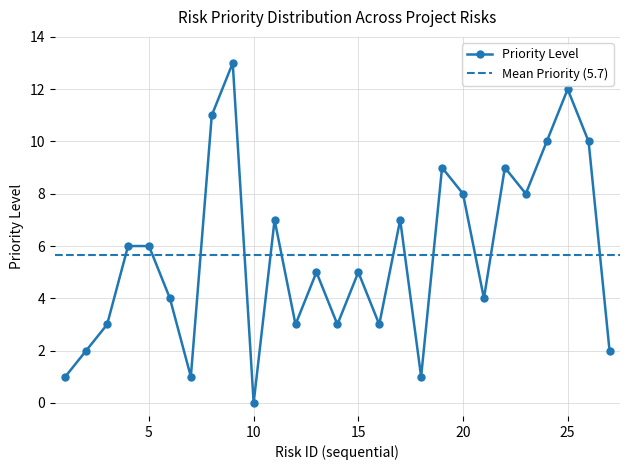

Is this an area chart (filled region under the line)?

No